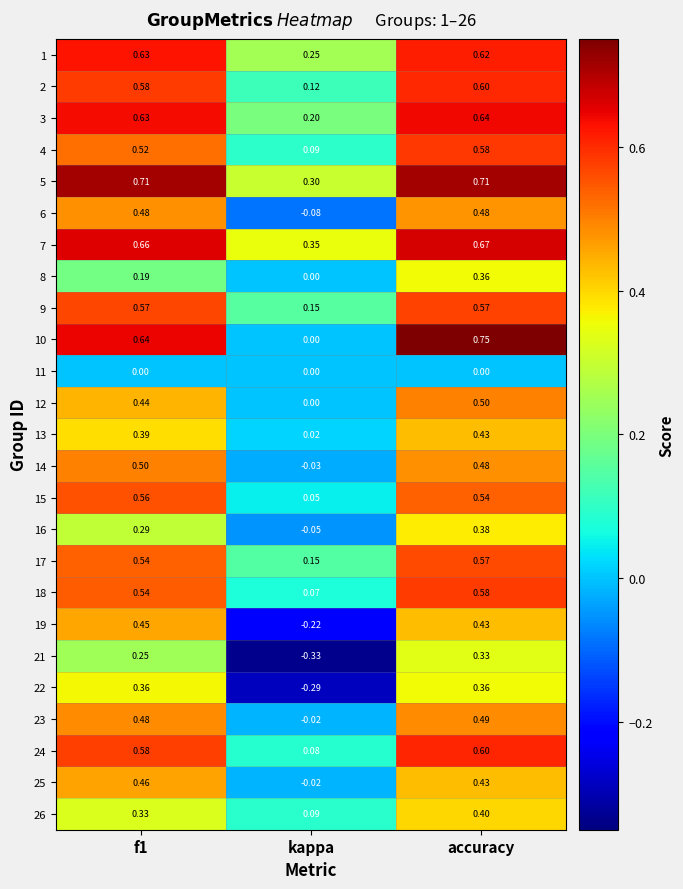

Where is 25 nearest to the value 0?

kappa